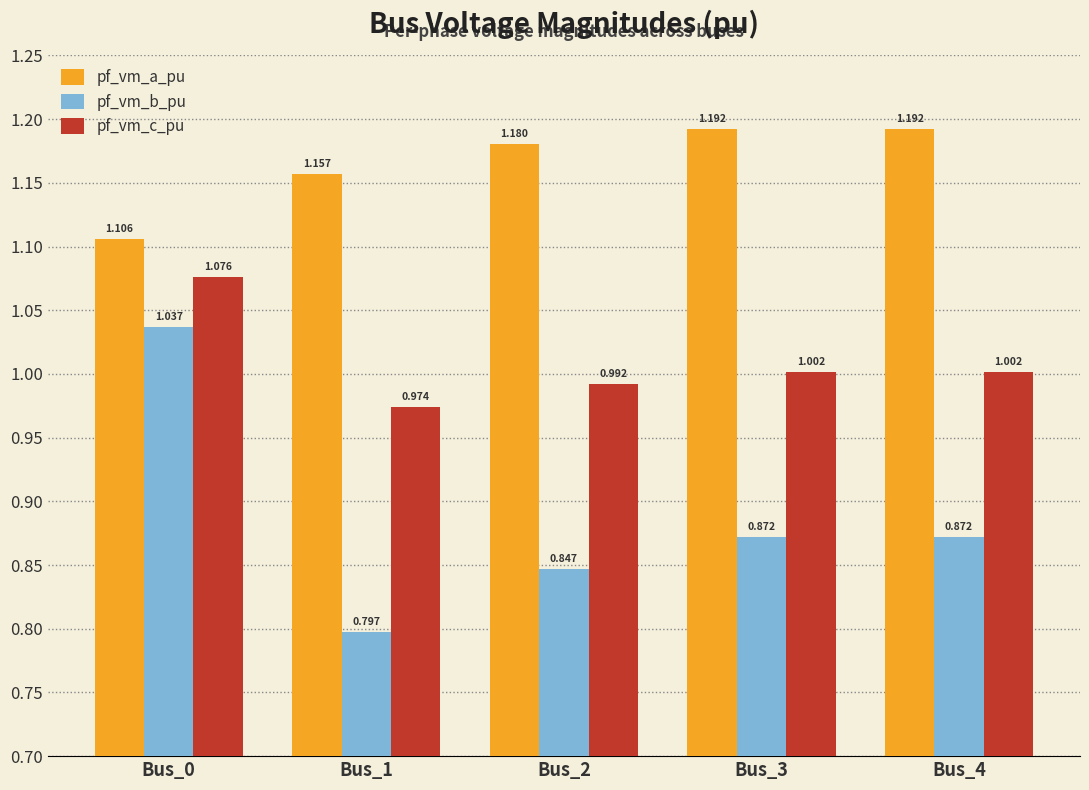

Is it true that pf_vm_c_pu equals 0.7 at Bus_0?

False